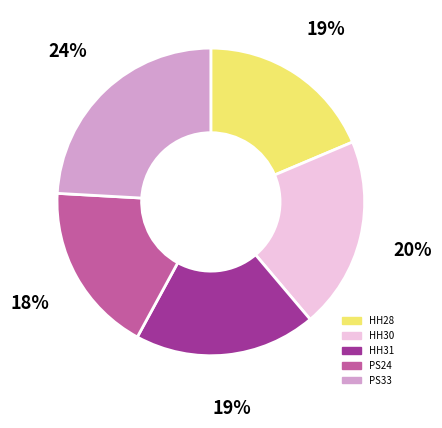

Which category has the smallest portion of the pie?

PS24